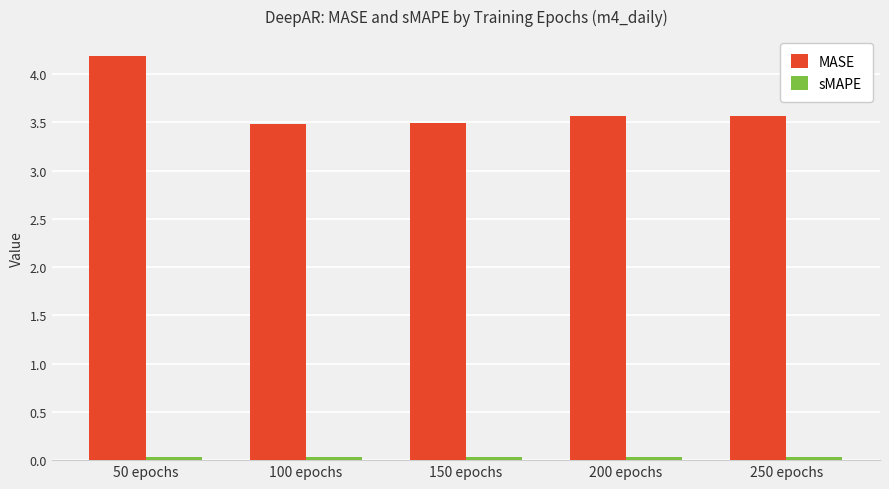

True or false: MASE has a value of 3.6 at 200 epochs.

True